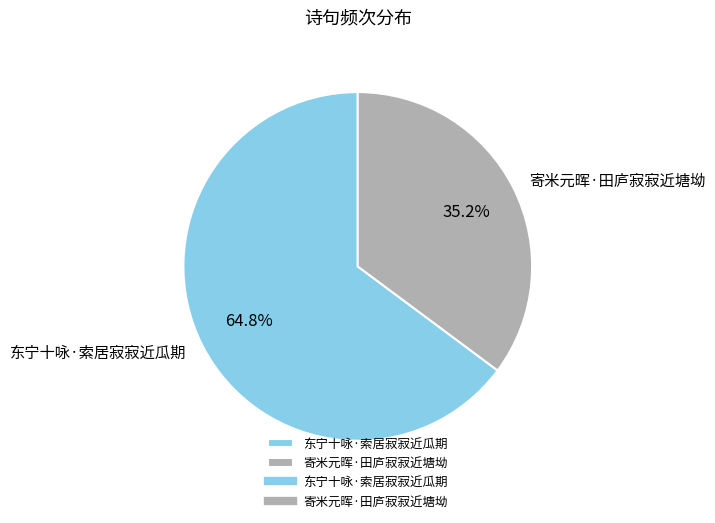

What is the majority slice?

东宁十咏·索居寂寂近瓜期